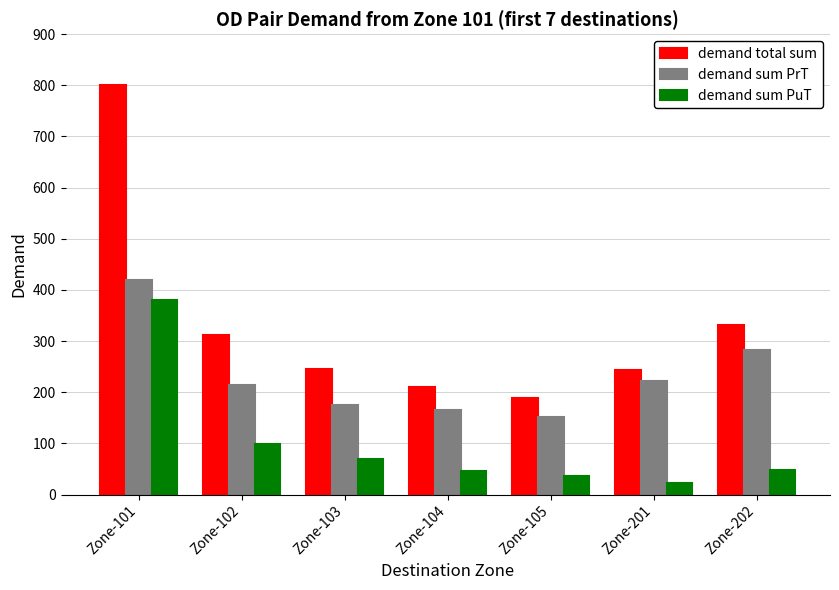

What is the greatest value displayed?

800.0